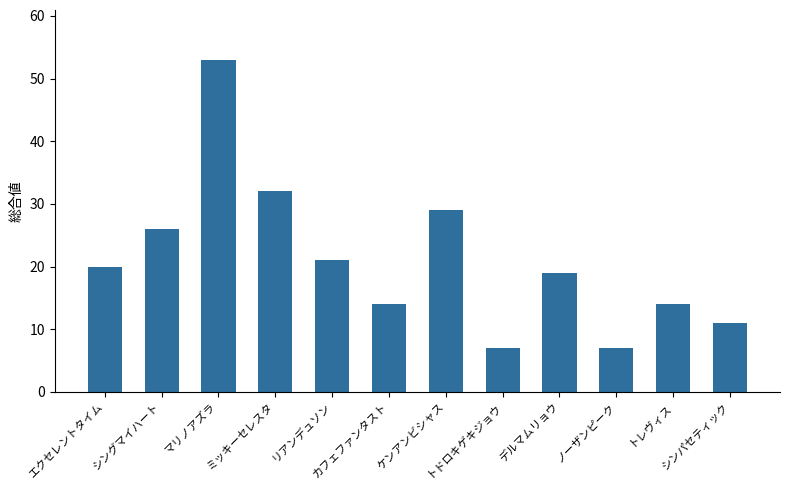

The value at デルマムリョウ is 19. True or false?

True